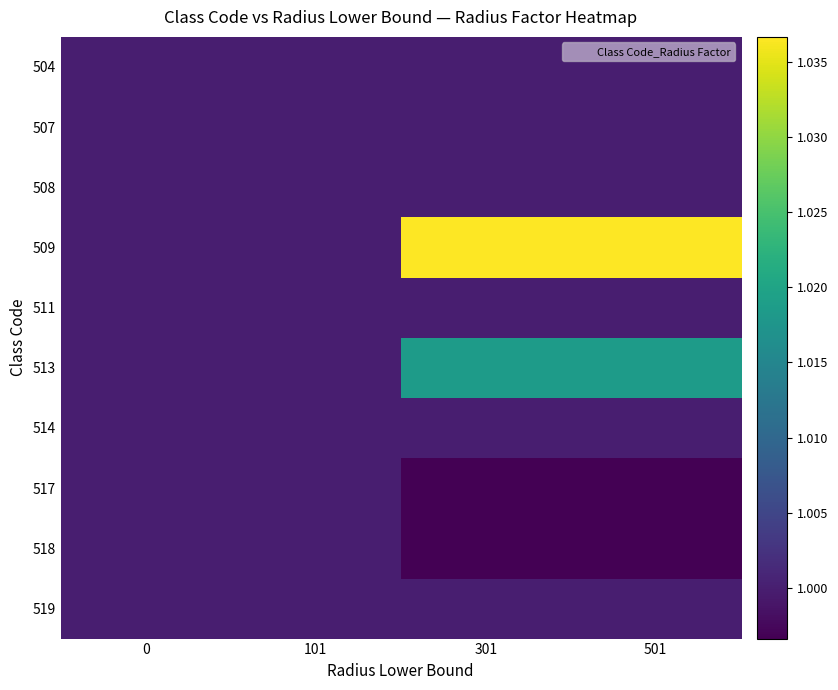

Reading right to left, extract all data points from this chart.

504: 501=1.0	301=1.0	101=1.0	0=1.0
507: 501=1.0	301=1.0	101=1.0	0=1.0
508: 501=1.0	301=1.0	101=1.0	0=1.0
509: 501=1.0	301=1.0	101=1.0	0=1.0
511: 501=1.0	301=1.0	101=1.0	0=1.0
513: 501=1.0	301=1.0	101=1.0	0=1.0
514: 501=1.0	301=1.0	101=1.0	0=1.0
517: 501=1.0	301=1.0	101=1.0	0=1.0
518: 501=1.0	301=1.0	101=1.0	0=1.0
519: 501=1.0	301=1.0	101=1.0	0=1.0